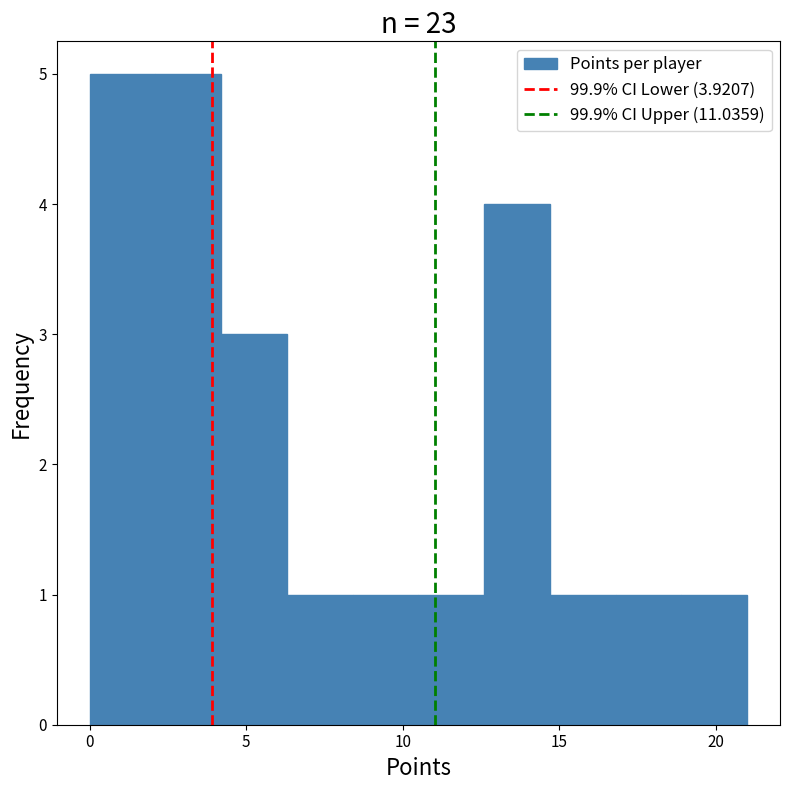

Reading left to right, list every bar in this chart as the range it spans on the x-axis followed by its height. Neither the bar edges nor the heights are printed on the chart, so give them approximately, as read against the axes.

0.0 to 2.1: 5
2.1 to 4.2: 5
4.2 to 6.3: 3
6.3 to 8.4: 1
8.4 to 10.5: 1
10.5 to 12.6: 1
12.6 to 14.7: 4
14.7 to 16.8: 1
16.8 to 18.9: 1
18.9 to 21.0: 1